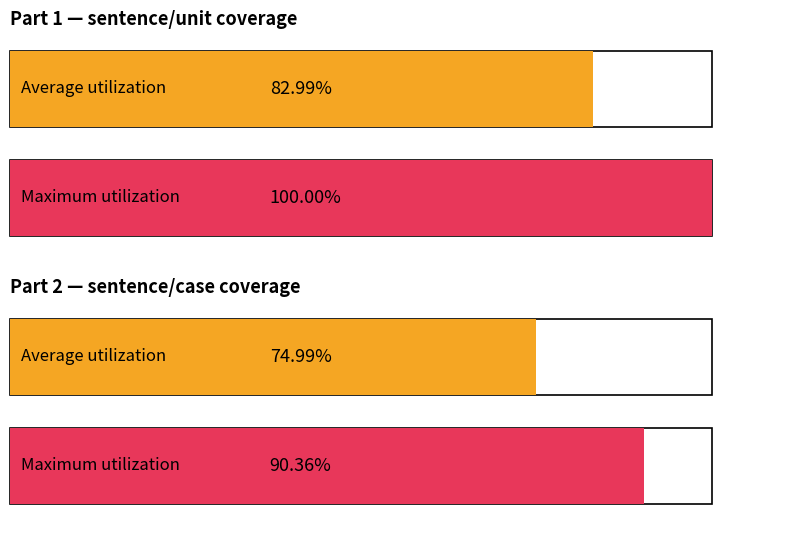

The unit_no series shows 2 at 2. True or false?

False